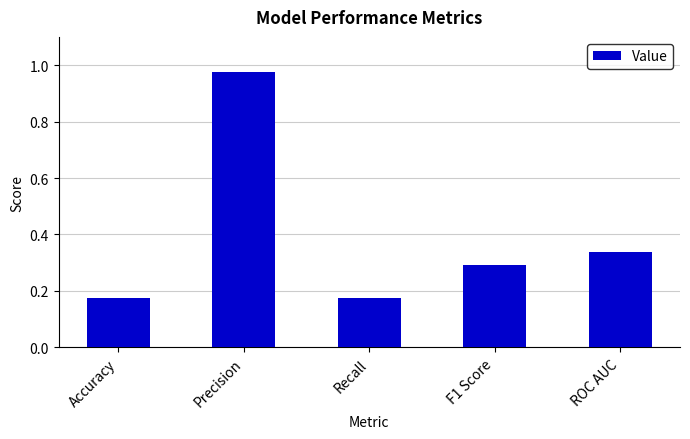

Which category has the highest value across all series?

Precision